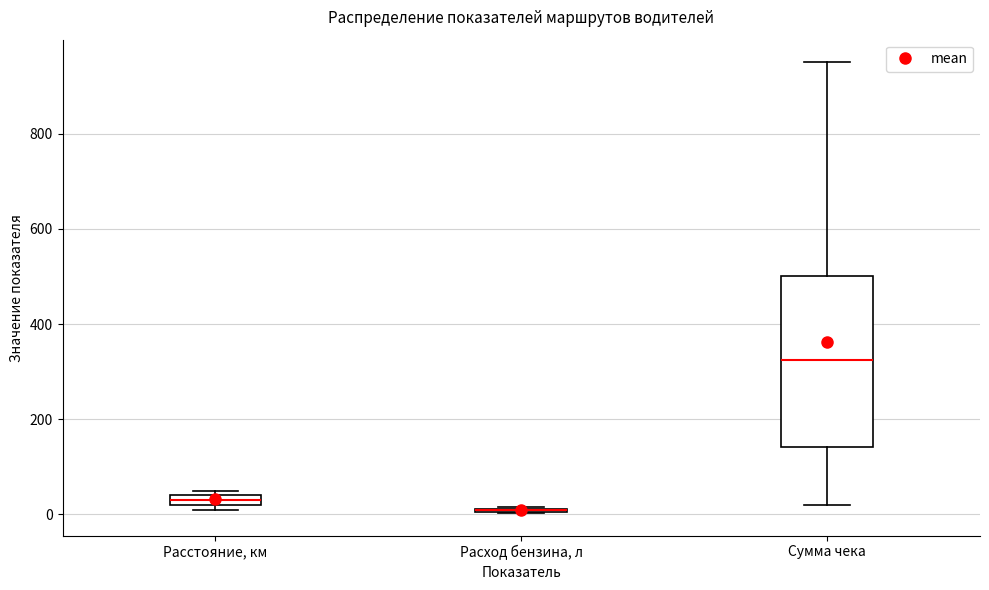

Which box is the tallest, from its lower edge to its upper edge?

Сумма чека